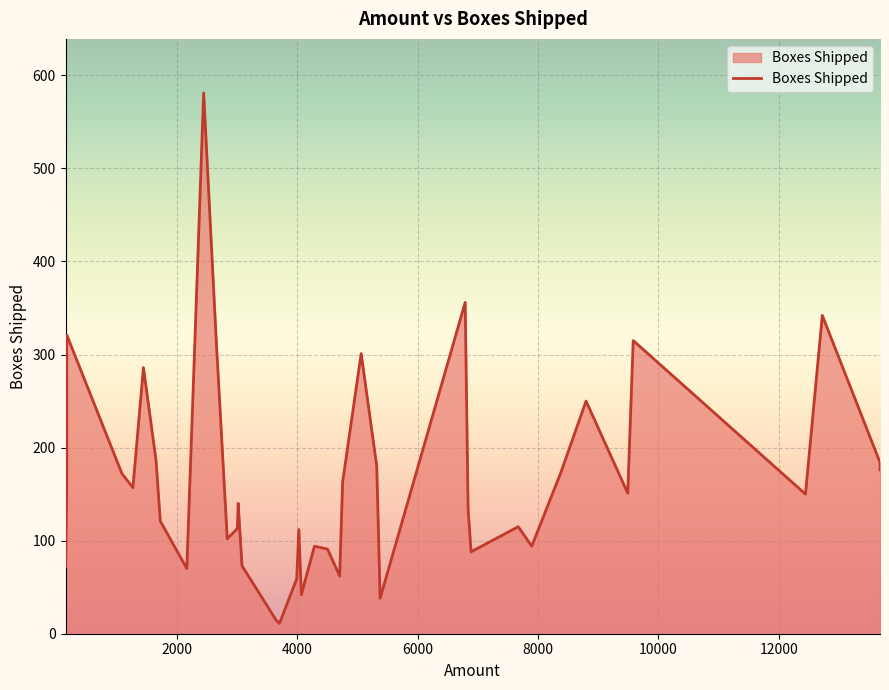

Rank the categories by value from lowest to highest.

11, 38, 5, 16, 8, 10, 34, 37, 7, 20, 2, 1, 32, 9, 27, 23, 24, 30, 33, 17, 31, 28, 13, 21, 22, 19, 14, 6, 0, 4, 26, 18, 12, 29, 36, 35, 25, 3, 15, 39